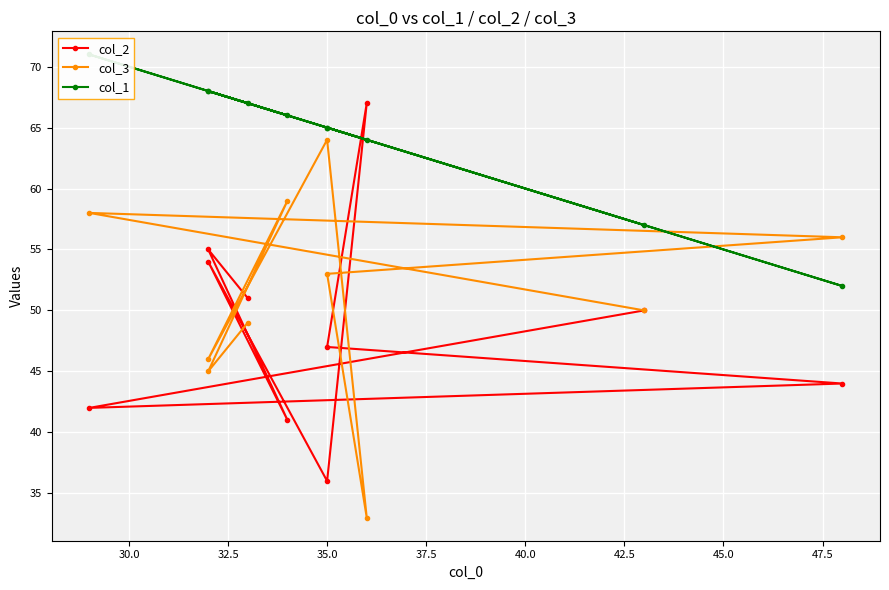

True or false: col_2 has a value of 15 at 32.5.

False